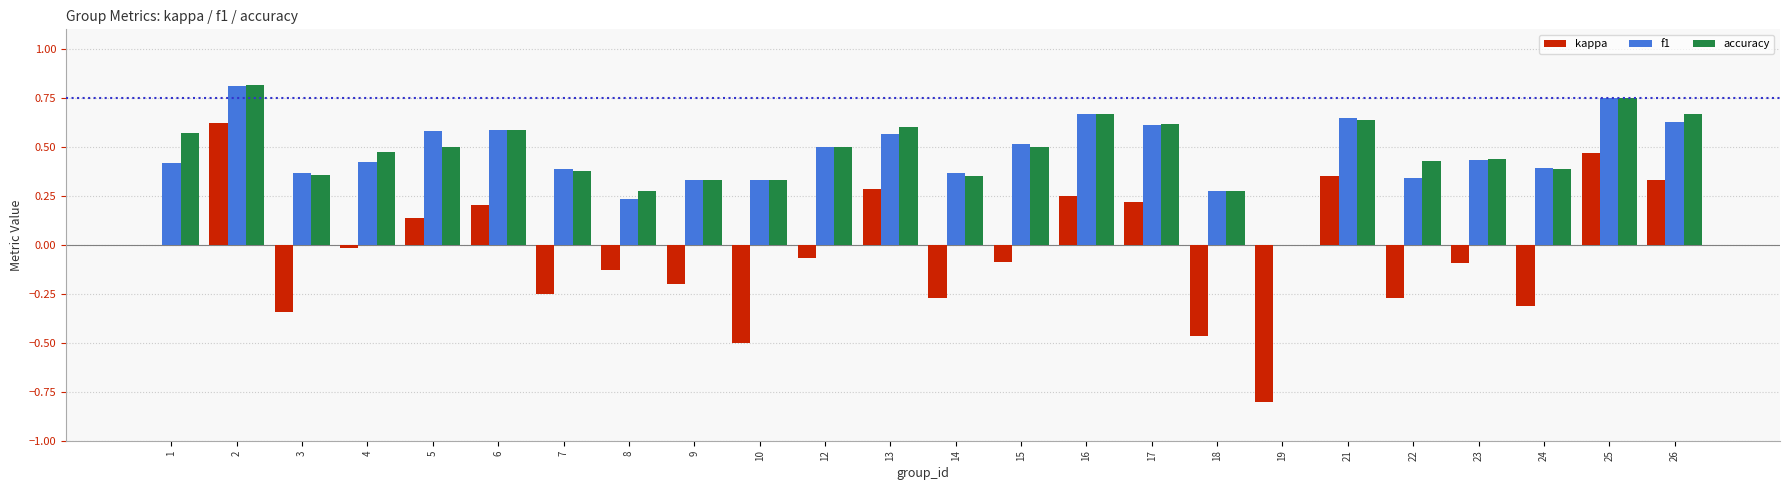

The value of f1 at 26 is 0.2. True or false?

False